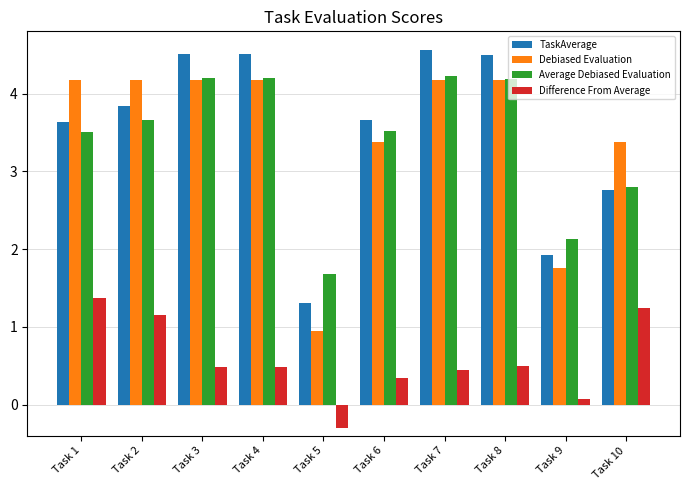

The value of Debiased Evaluation at Task 5 is 0.9. True or false?

True